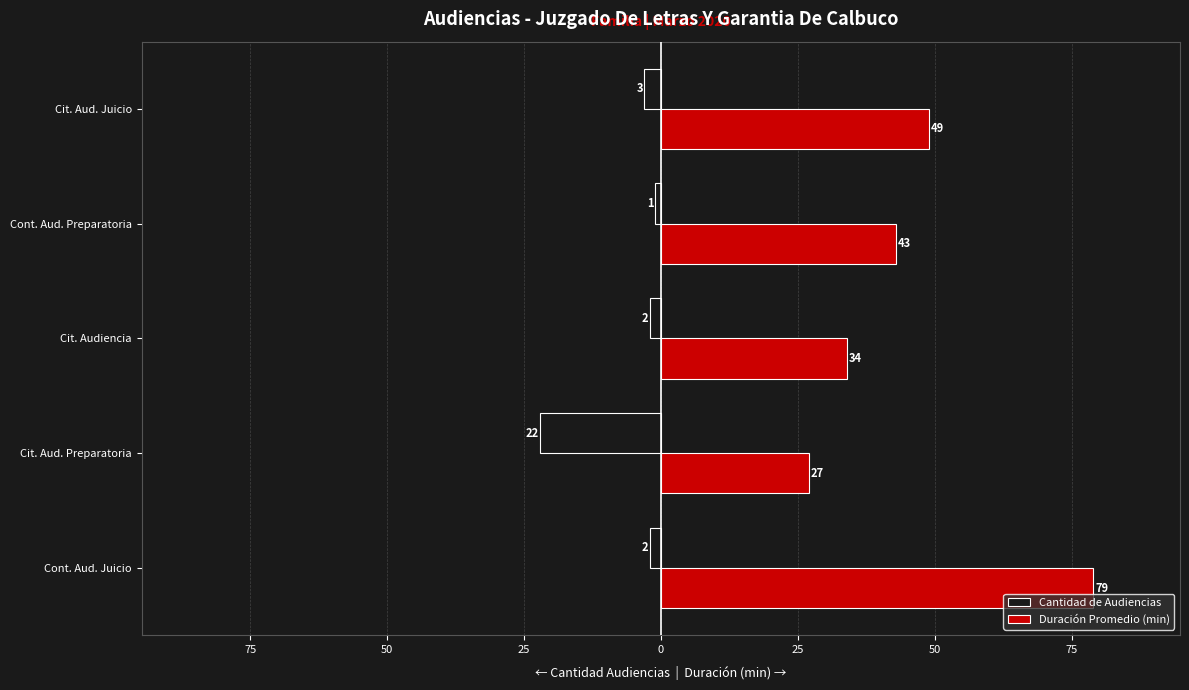

What are all the series names shown in the legend?

Cantidad de Audiencias, Duración Promedio (min)